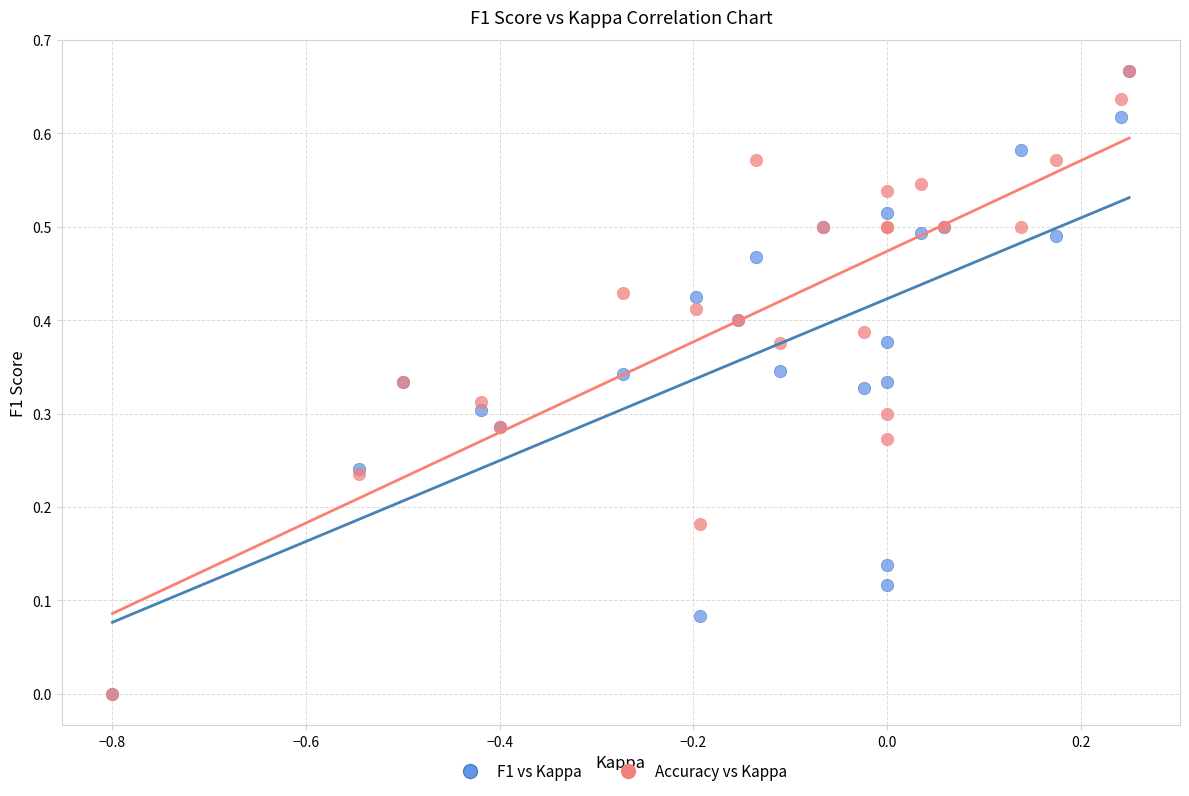

What are all the series names shown in the legend?

F1 vs Kappa, Accuracy vs Kappa